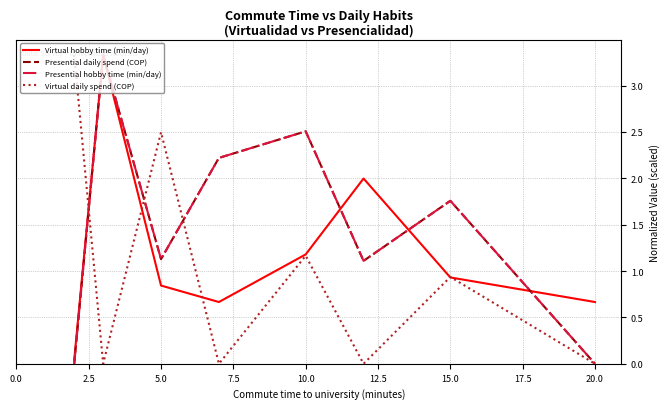

How many lines are shown in the chart?

4